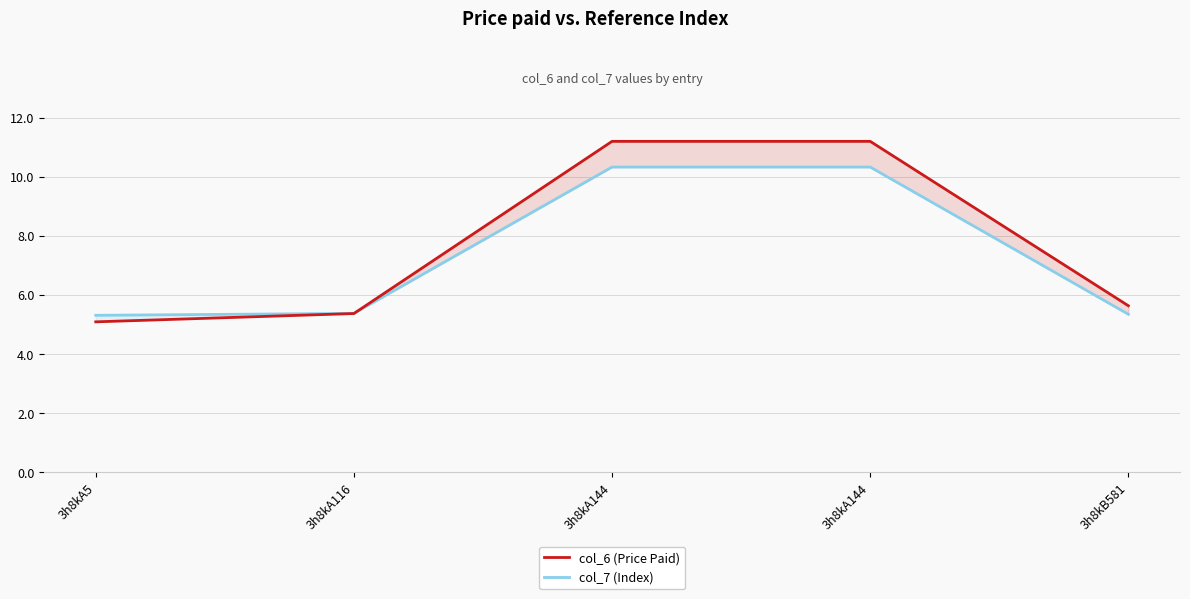

The value of col_7 (Index) at 3h8kA5 is 5.3. True or false?

True